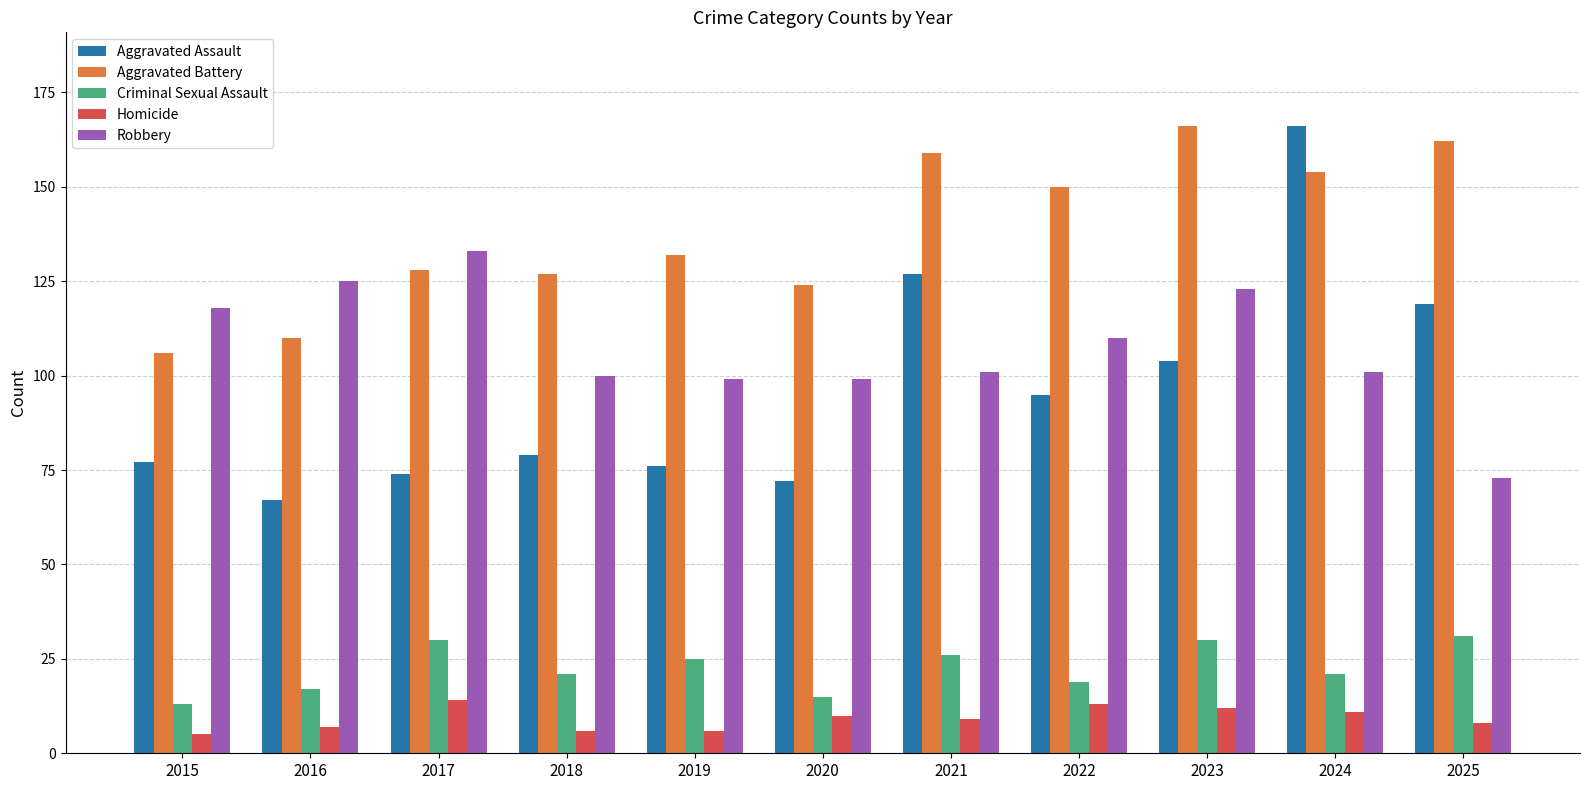

Is it true that Homicide equals 5 at 2015?

True